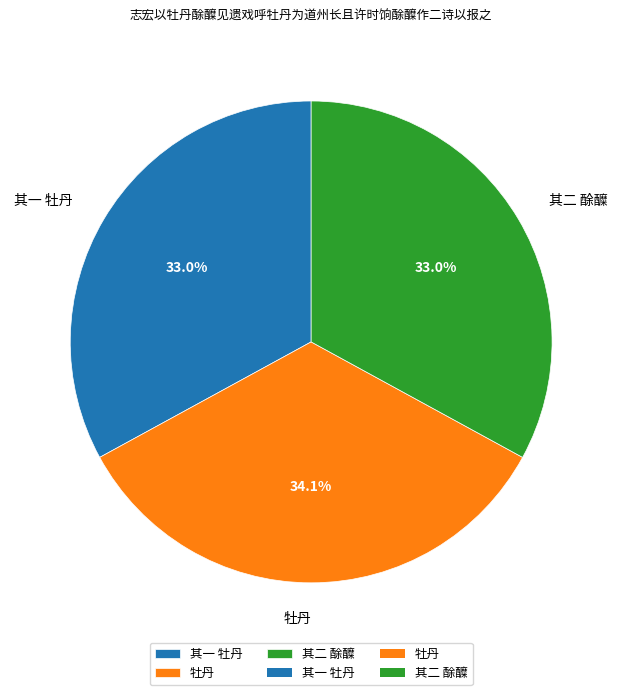

Does 其二 酴醾 represent more than half of the total?

No